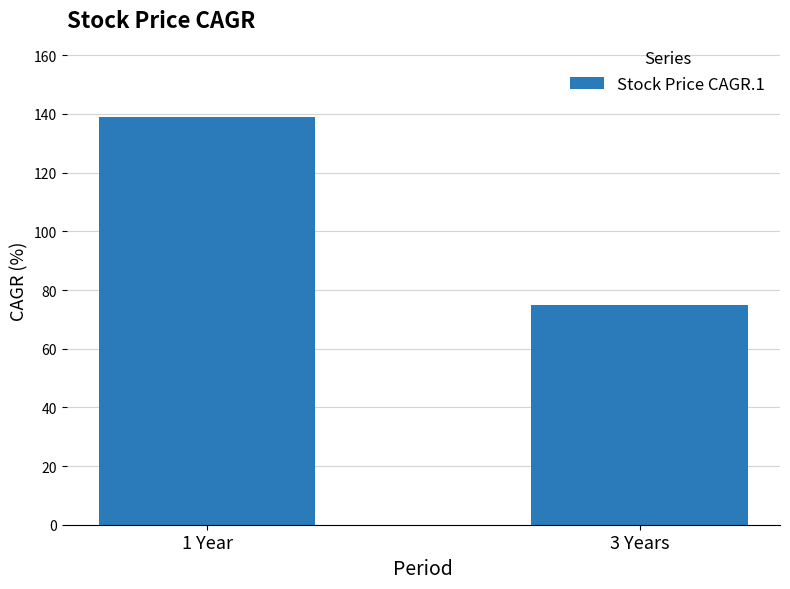

Reading left to right, what are all the values shown in this chart?

1 Year=139	3 Years=75